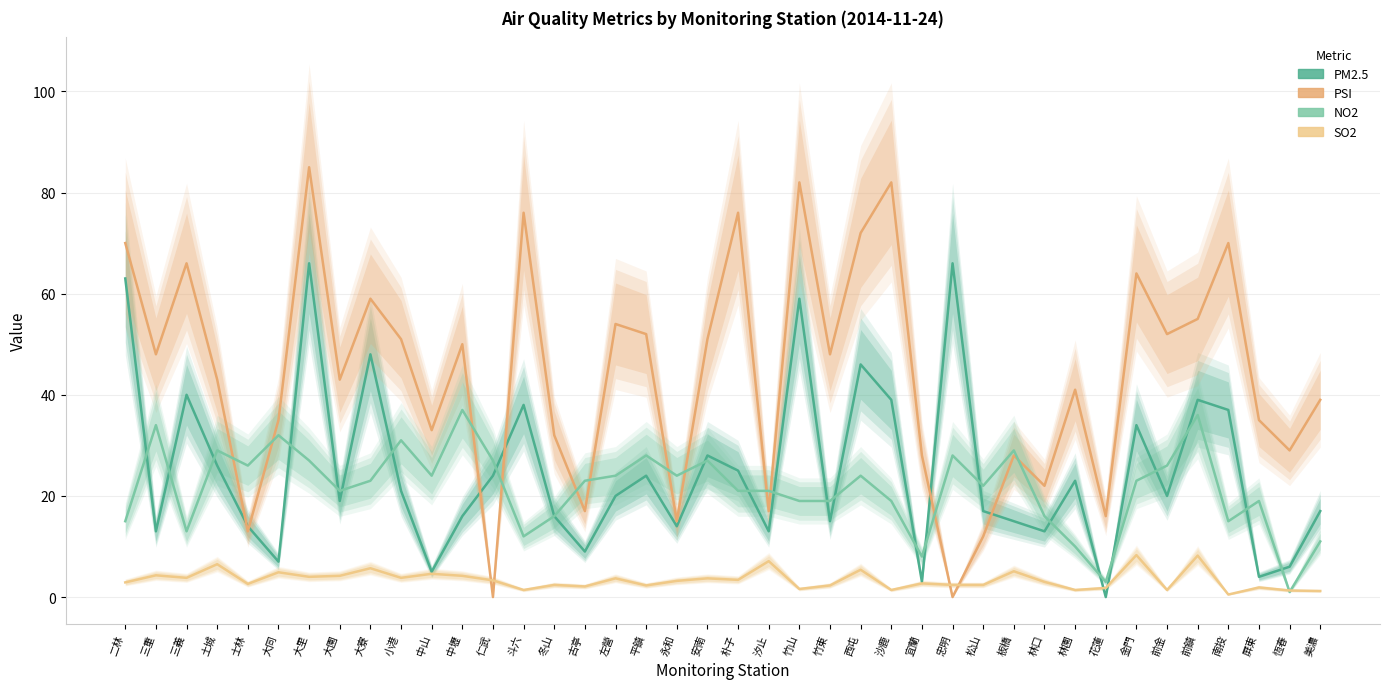

How many interior local valleys does the NO2 series have?

11